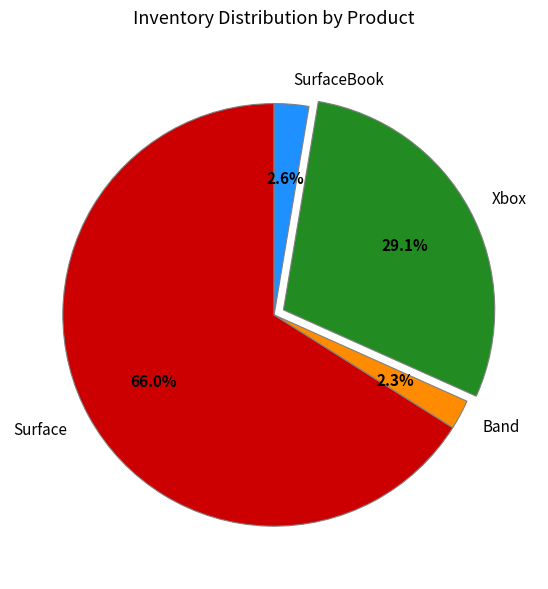

Approximately how many times larger is the value at Surface compared to Xbox?

2.3